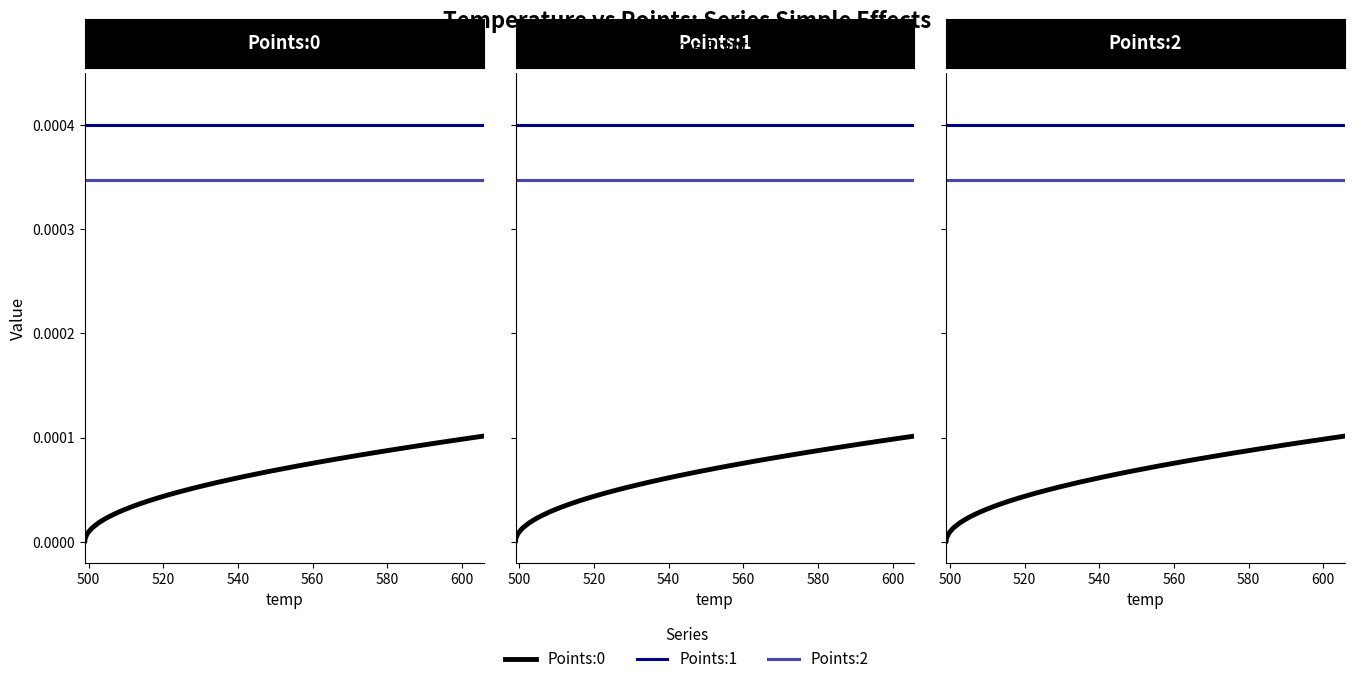

How many lines are shown in the chart?

3